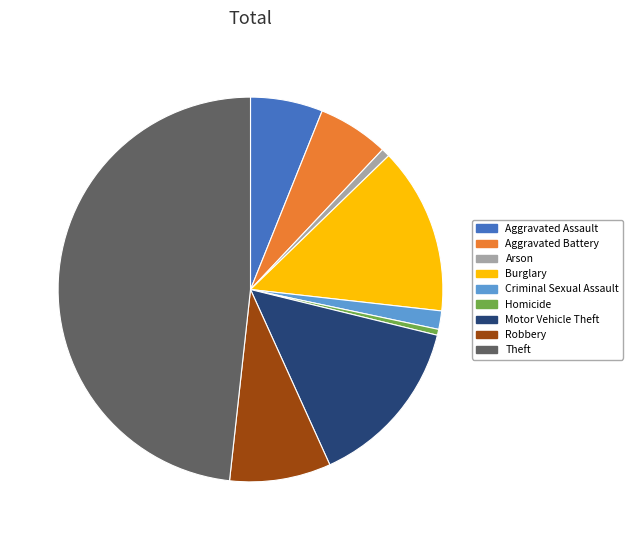

Combined, do Motor Vehicle Theft and Homicide account for over 50%?

No